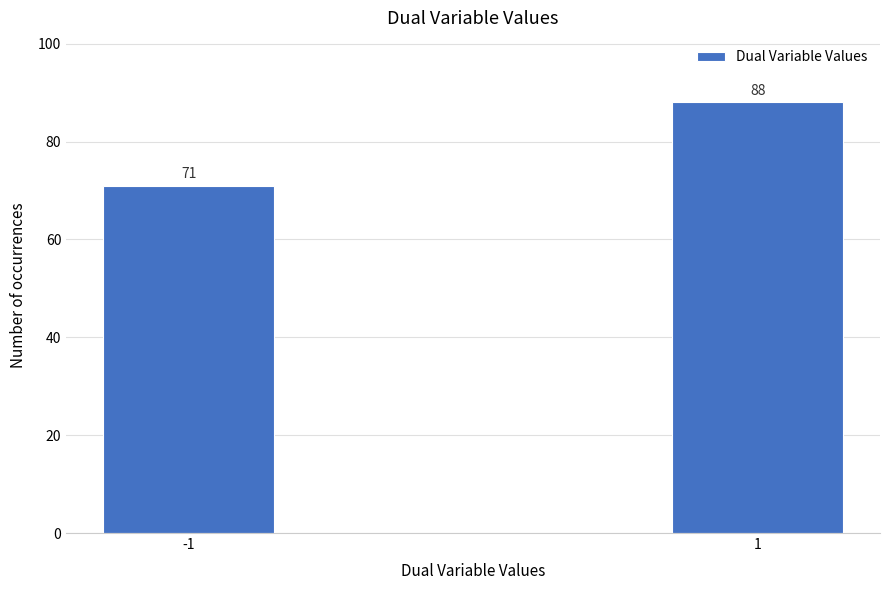

Reading left to right, list all the values displayed in this chart.

-1=71	1=88